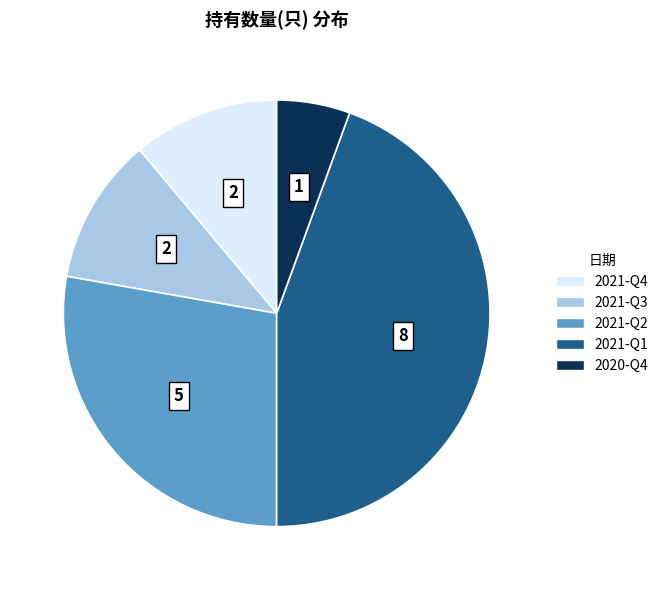

The 2020-Q4 slice represents 6% of the pie. True or false?

True